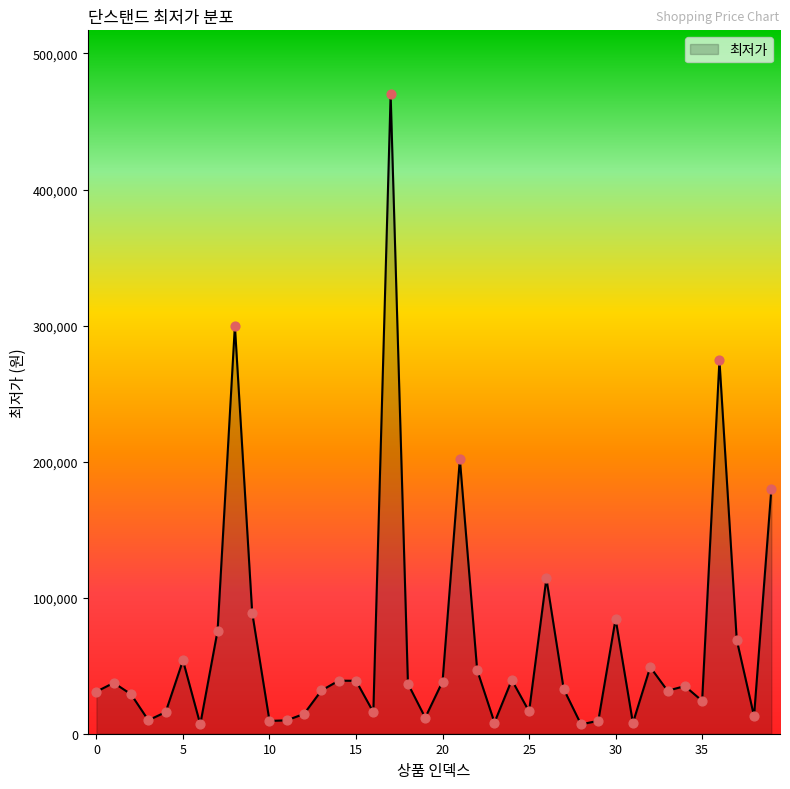

What is the maximum value shown in the chart?

470000